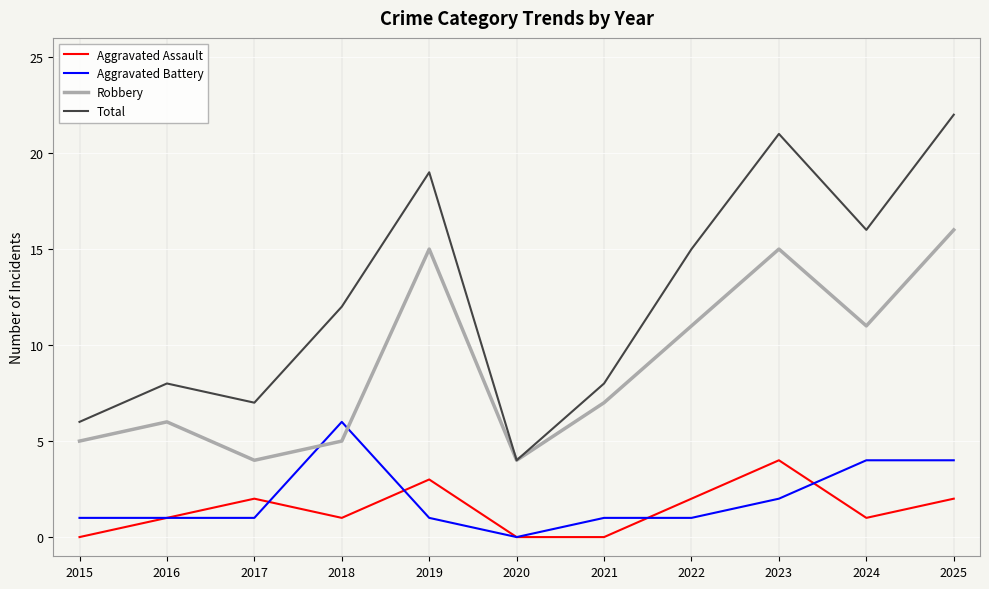

Which series changed the most between 2015 and 2023?

Total